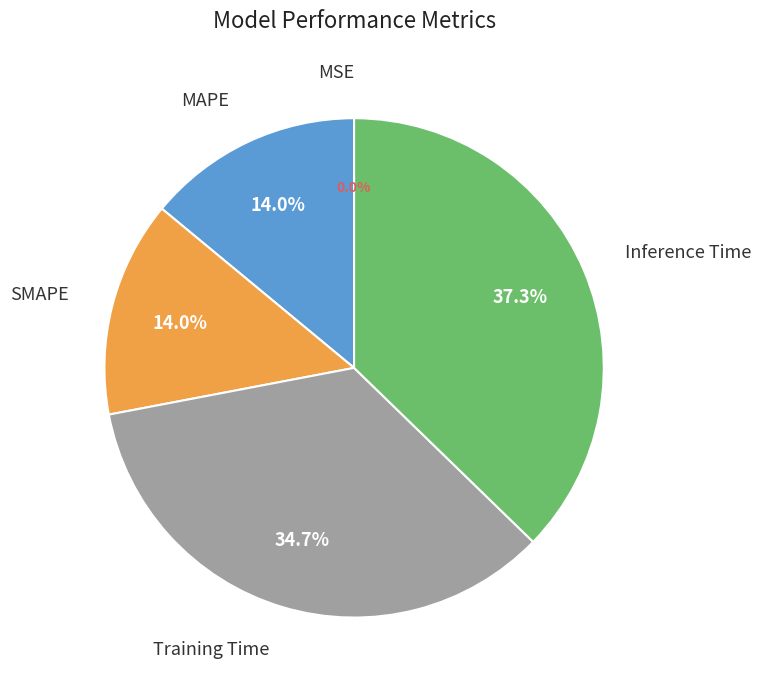

Is there a majority slice in this chart?

No